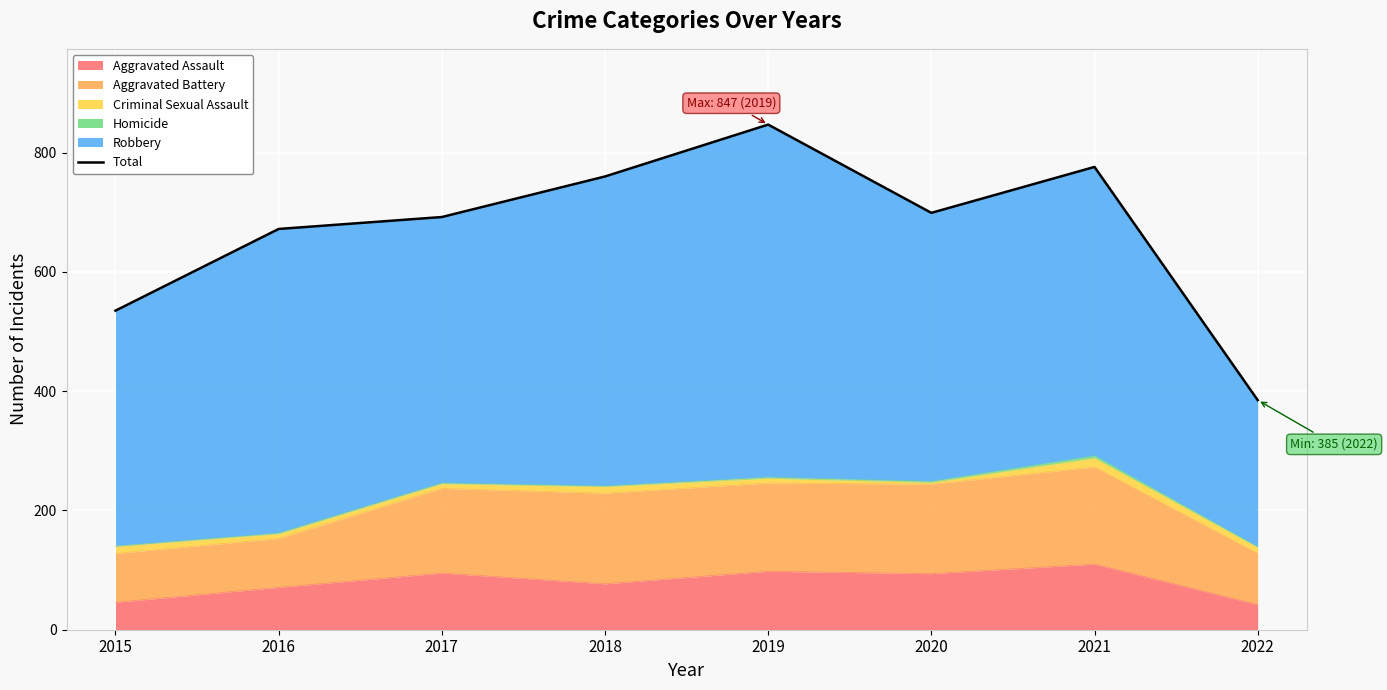

How many data points does each series have?

8